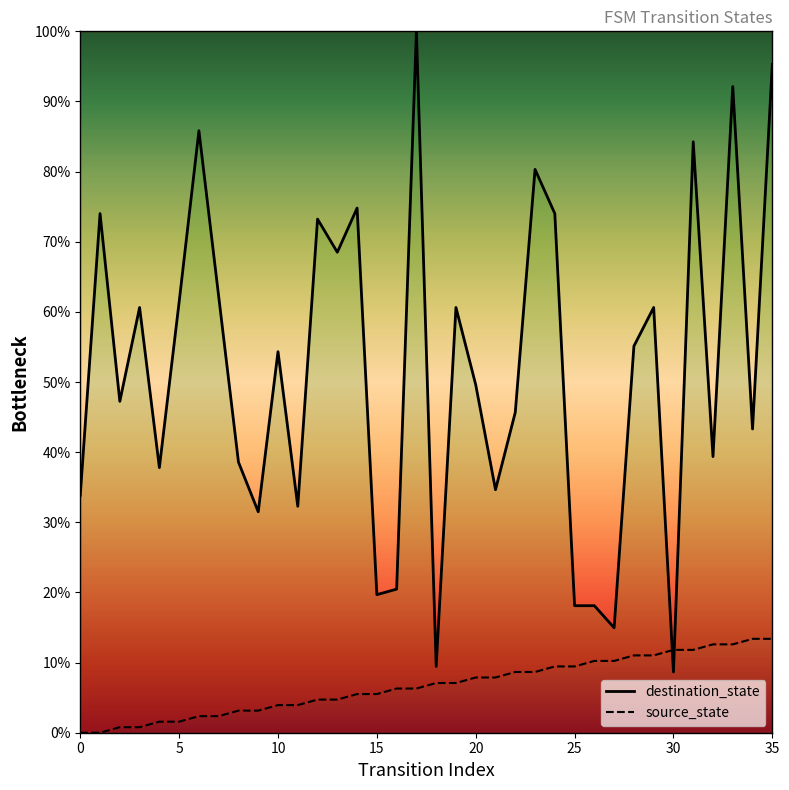

Is the value of destination_state at 22 greater than the value of source_state at 13?

Yes